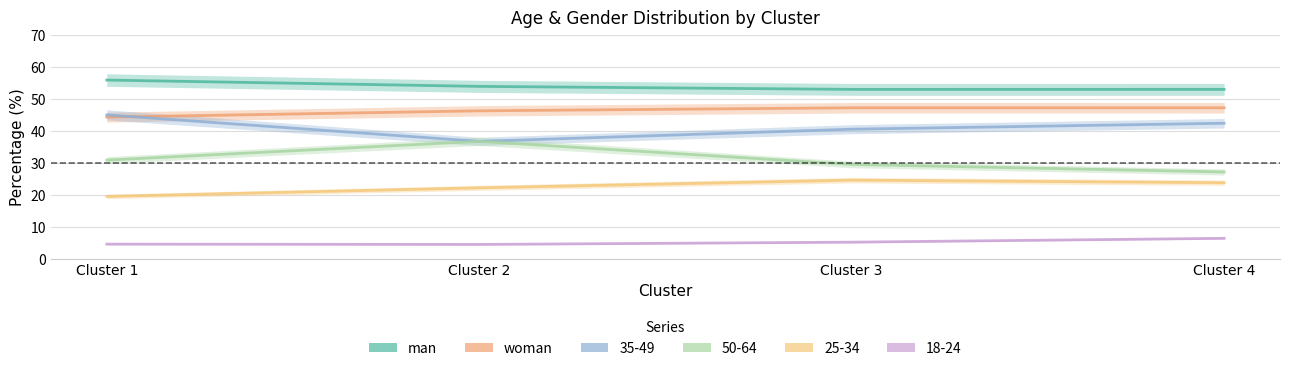

Reading left to right, list all the values displayed in this chart.

man: Cluster 1=55.8	Cluster 2=53.8	Cluster 3=52.9	Cluster 4=52.9
woman: Cluster 1=44.2	Cluster 2=46.2	Cluster 3=47.1	Cluster 4=47.1
35-49: Cluster 1=44.9	Cluster 2=36.6	Cluster 3=40.4	Cluster 4=42.3
50-64: Cluster 1=30.8	Cluster 2=36.6	Cluster 3=29.4	Cluster 4=27.1
25-34: Cluster 1=19.4	Cluster 2=22.1	Cluster 3=24.5	Cluster 4=23.7
18-24: Cluster 1=4.6	Cluster 2=4.5	Cluster 3=5.2	Cluster 4=6.4